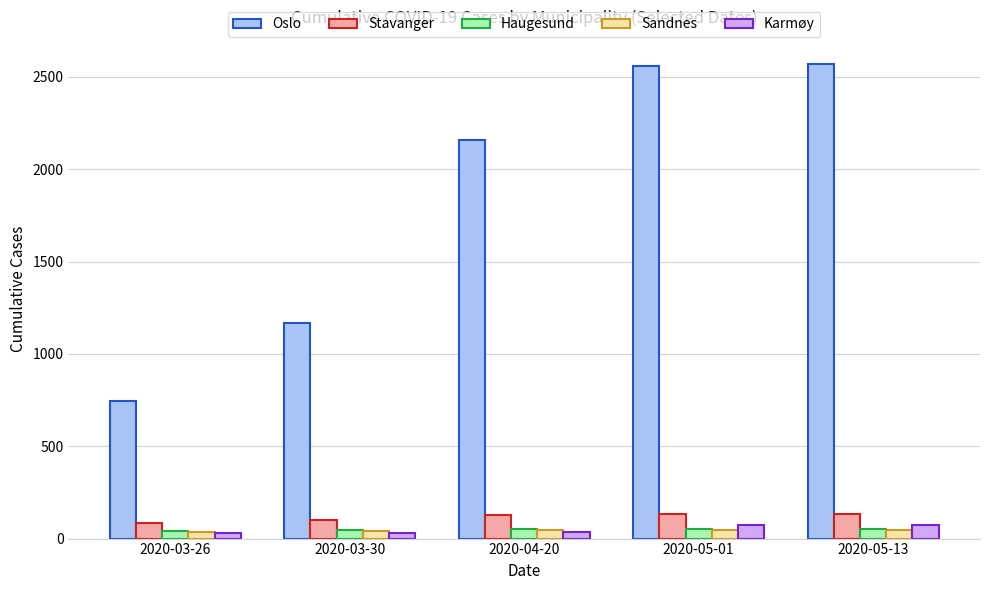

Is the value of Sandnes at 2020-05-01 greater than the value of Oslo at 2020-03-30?

No